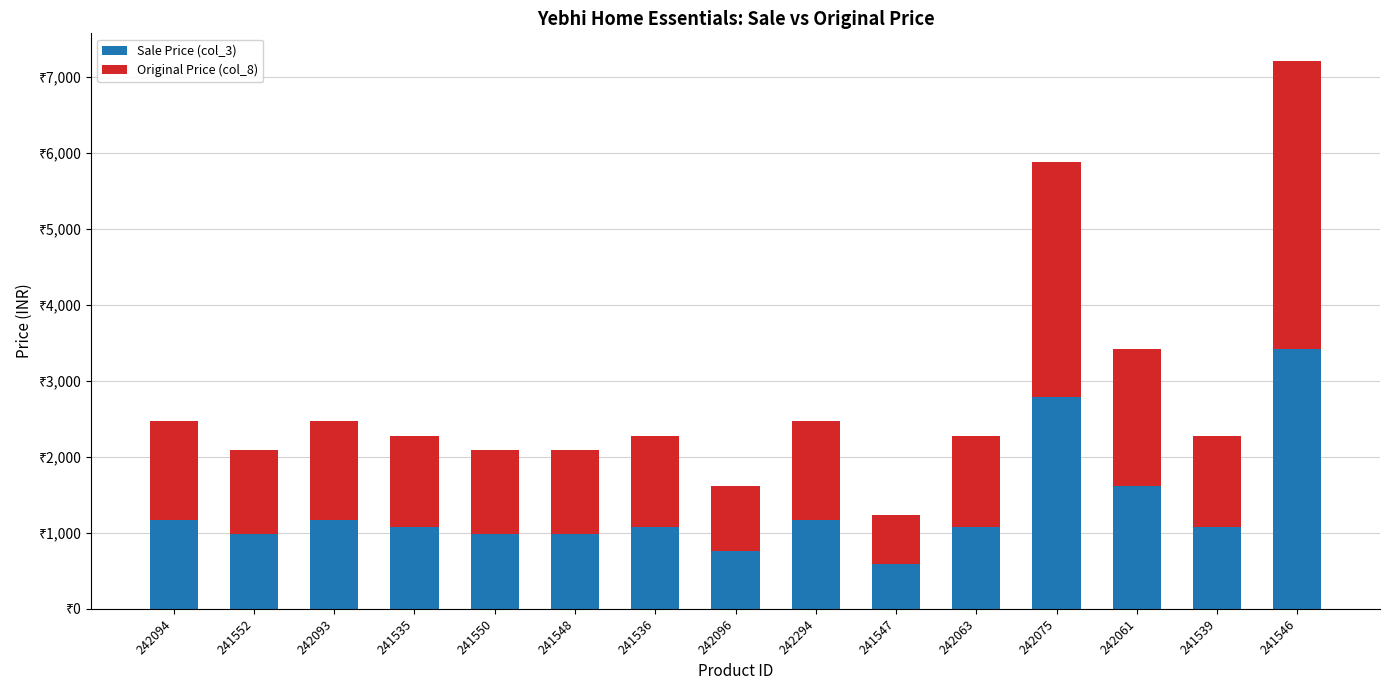

Which series has the largest range (max minus min)?

Original Price (col_8)